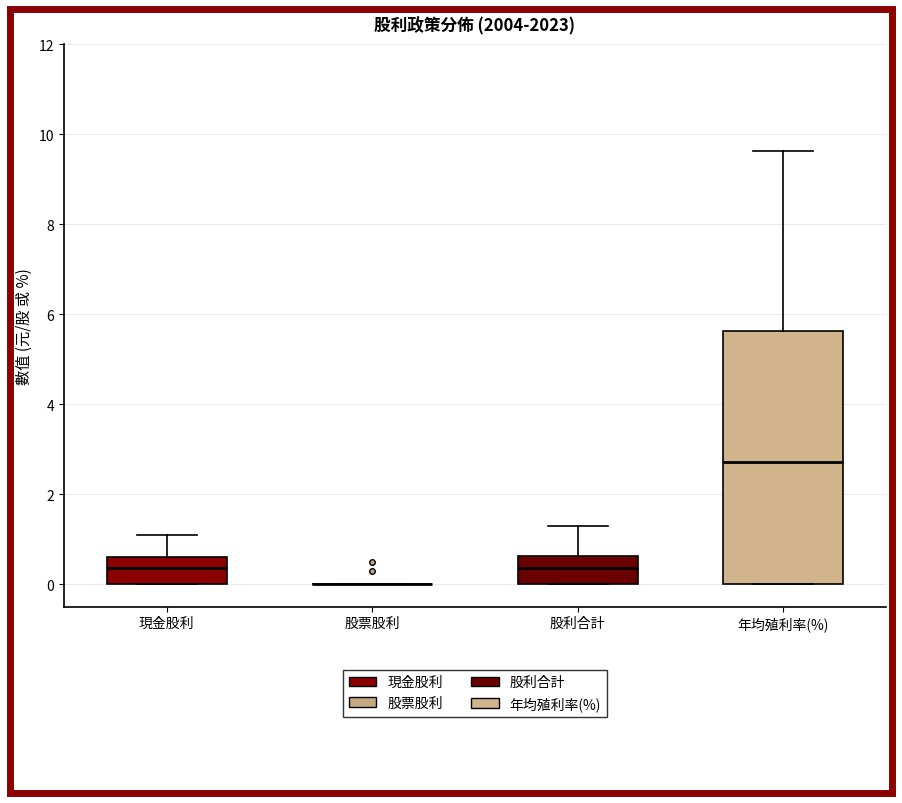

Reading left to right, read every box against the y-axis: the position of its median line, the range the box covers, and the ends of its whiskers. The values are not printed on the chart, so give them approximately, as read against the axis.

現金股利: median 0.4, box 0.0 to 0.6, whiskers 0.0 to 1.2
股票股利: box collapsed to a line at 0.0, whiskers 0.0 to 0.0
股利合計: median 0.4, box 0.0 to 0.6, whiskers 0.0 to 1.4
年均殖利率(%): median 2.8, box 0.0 to 5.6, whiskers 0.0 to 9.6